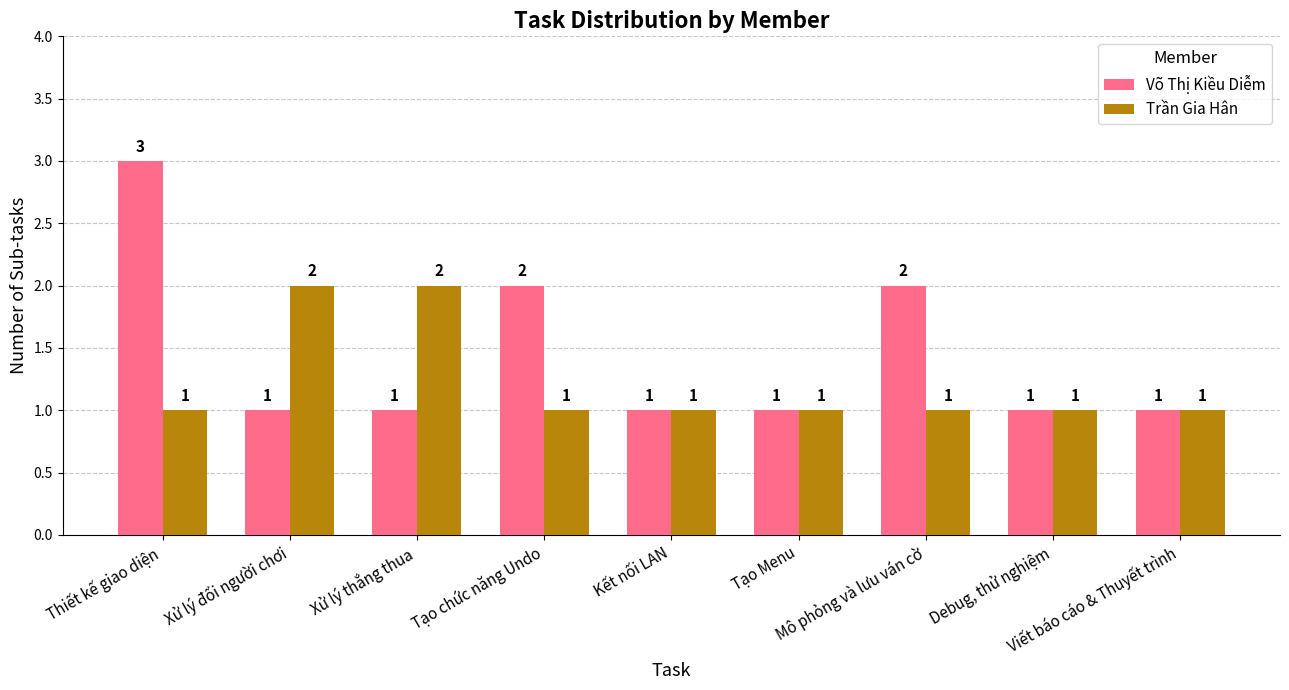

Is it true that Trần Gia Hân equals 1 at Tạo Menu?

True